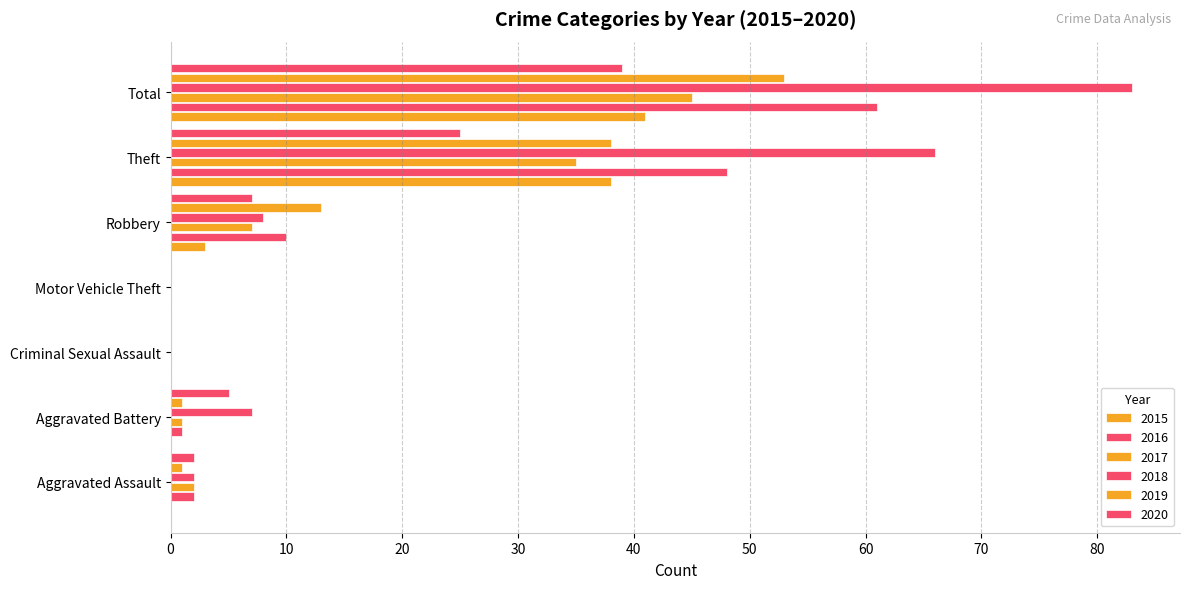

What is the total value across all series at Aggravated Battery?

15